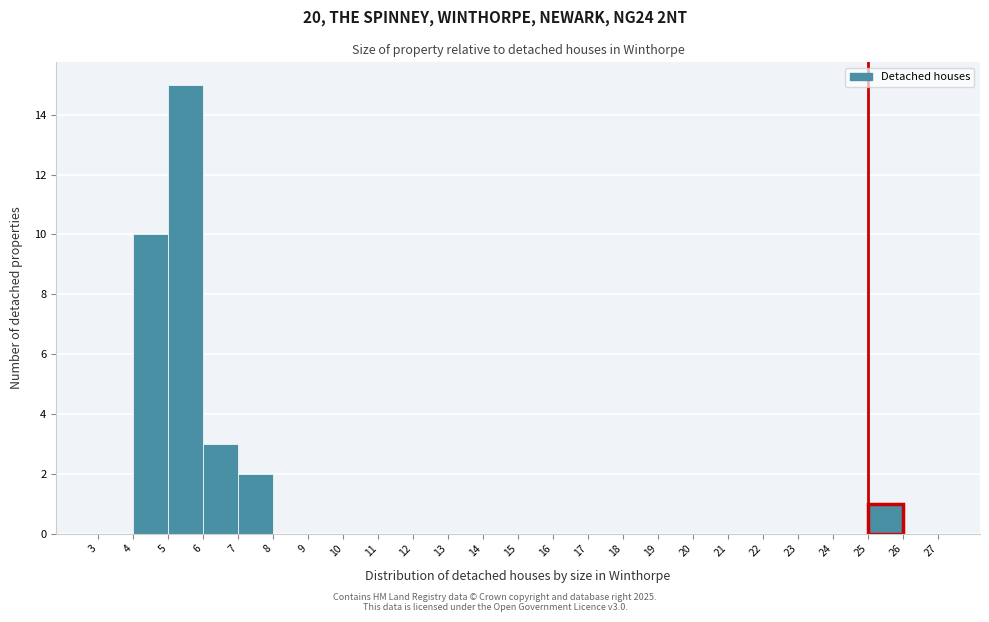

Over which range of the x-axis is the bar tallest?

5 to 6